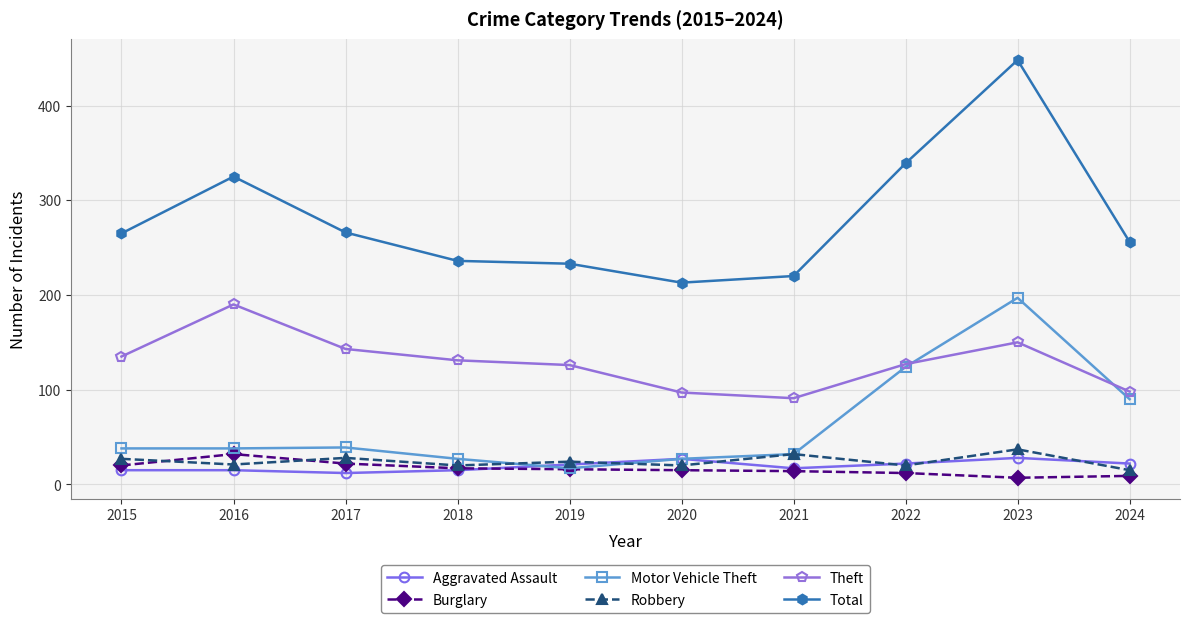

At which label does Burglary first exceed 16?

2015